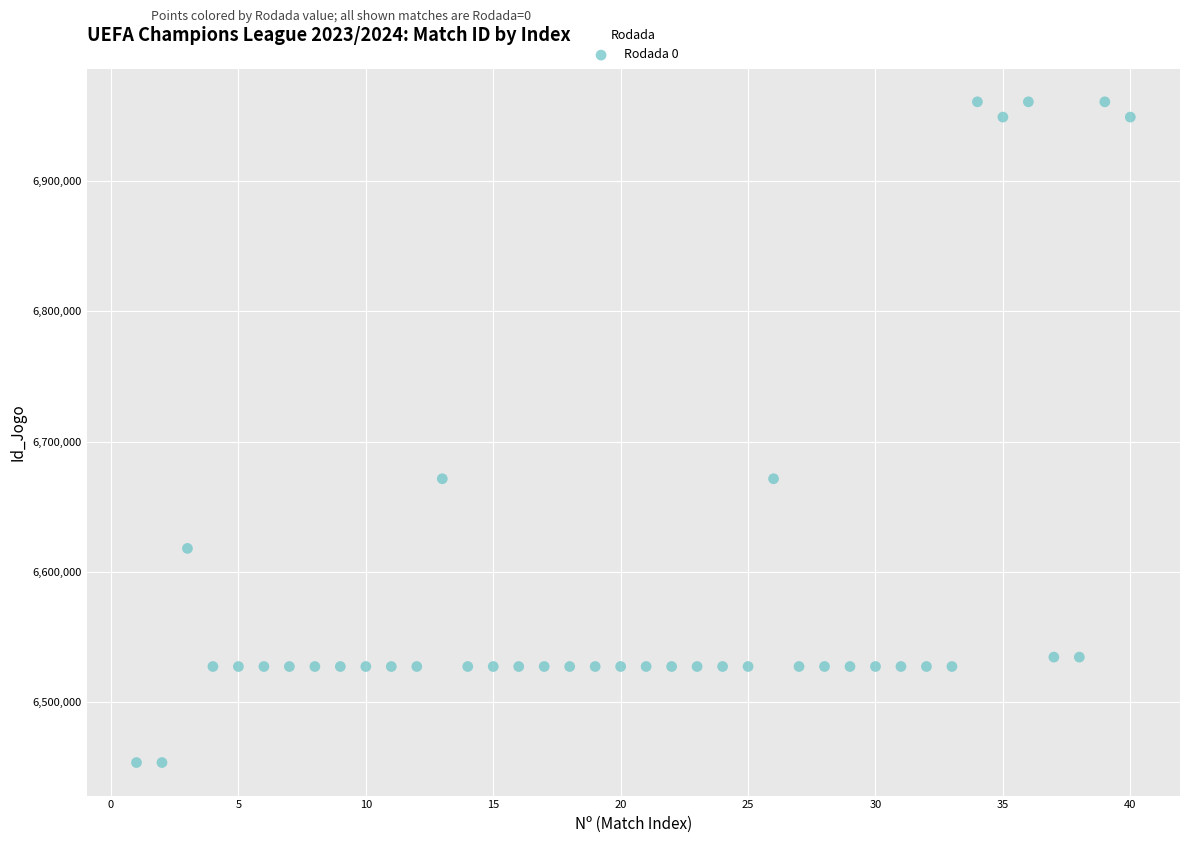

What is the range of Y values (max minus min)?

506768